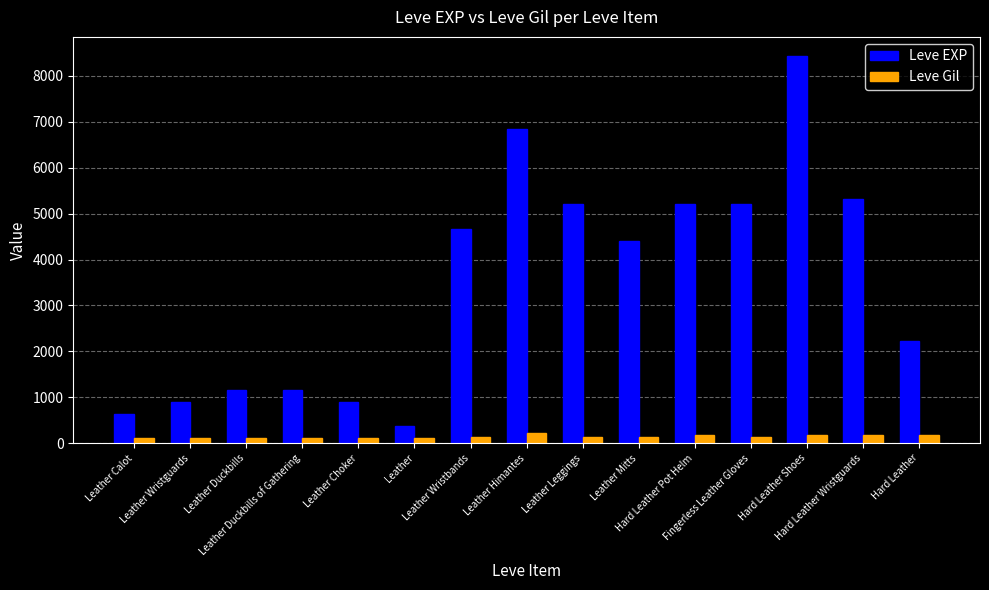

At which category is the sum across all series the highest?

Hard Leather Shoes